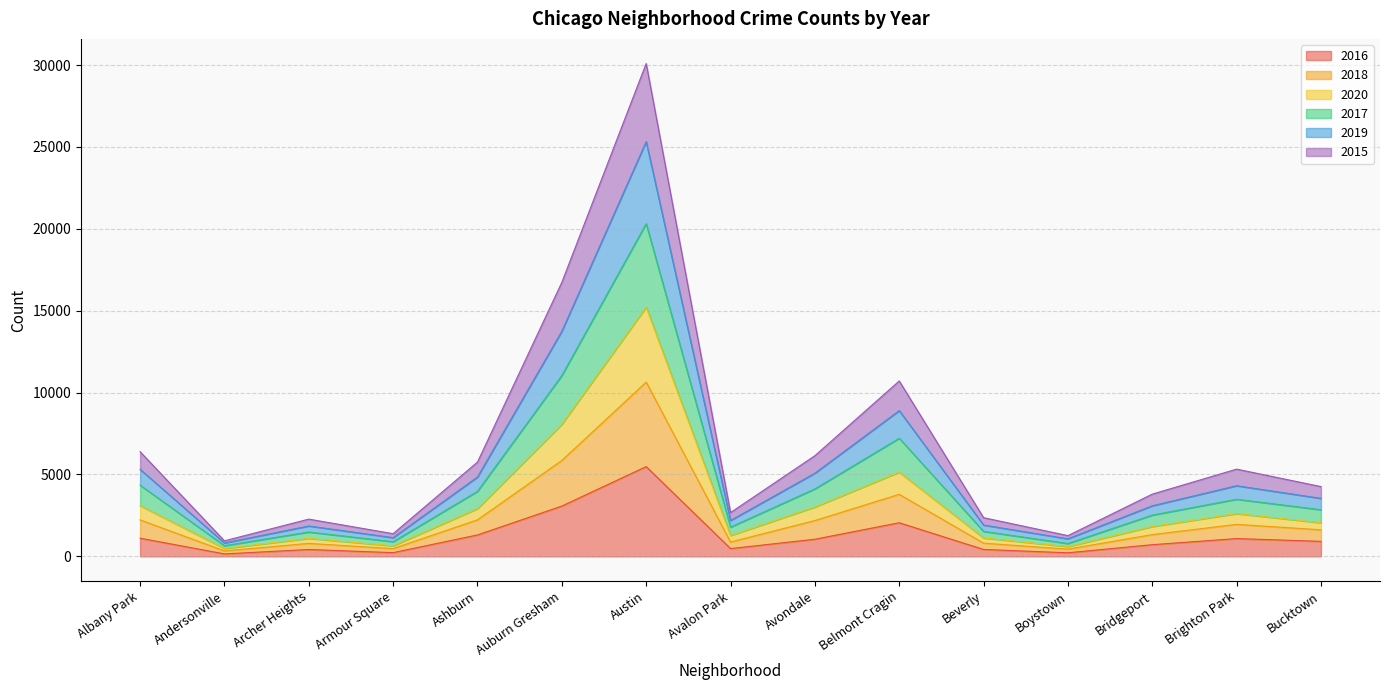

Which series has the widest spread of values?

2017